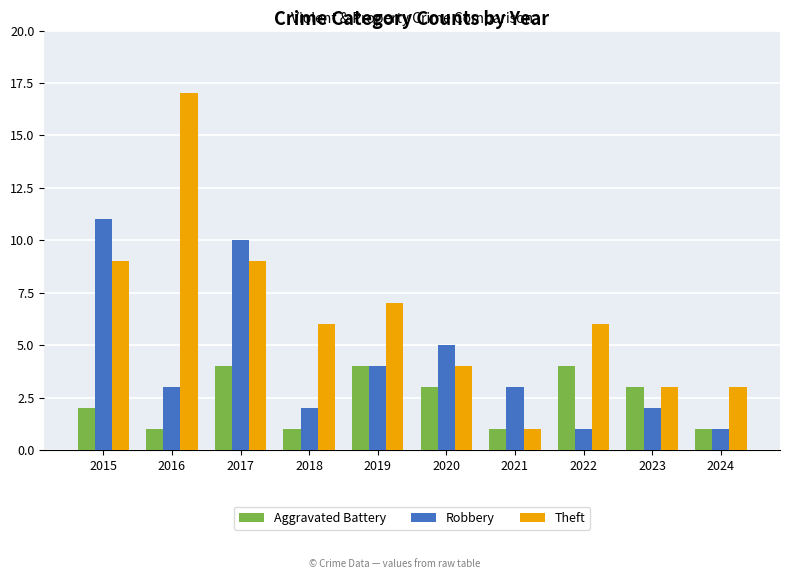

What is the smallest value displayed?

1